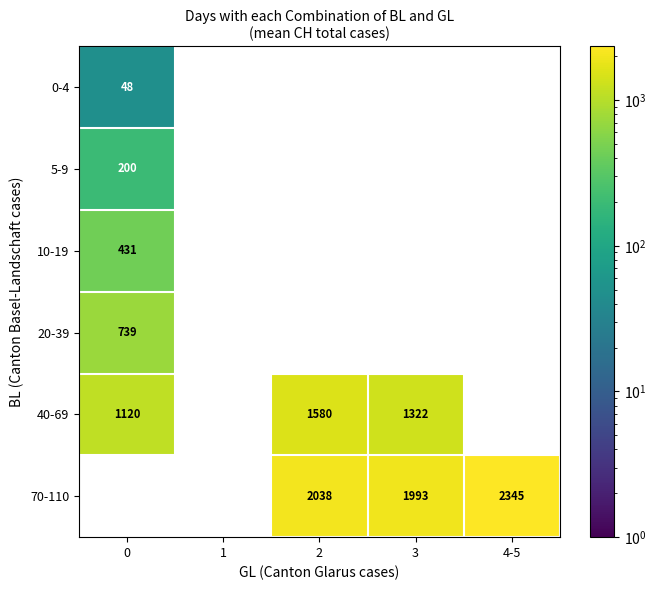

Is it true that 40-69 equals 1120 at 0?

True